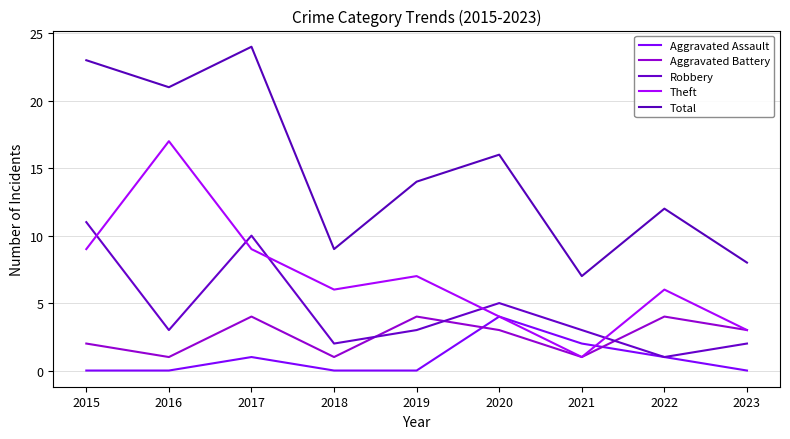

Where is the first local maximum for Robbery?

2017